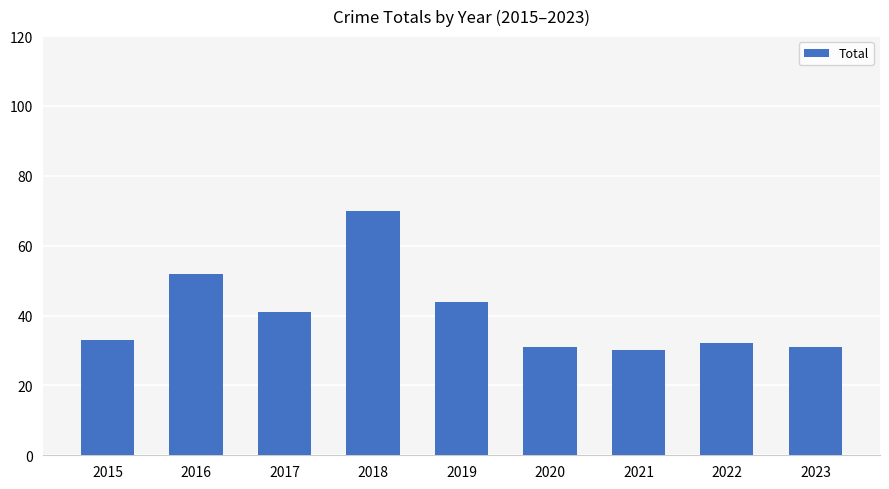

Does the chart contain any negative values?

No